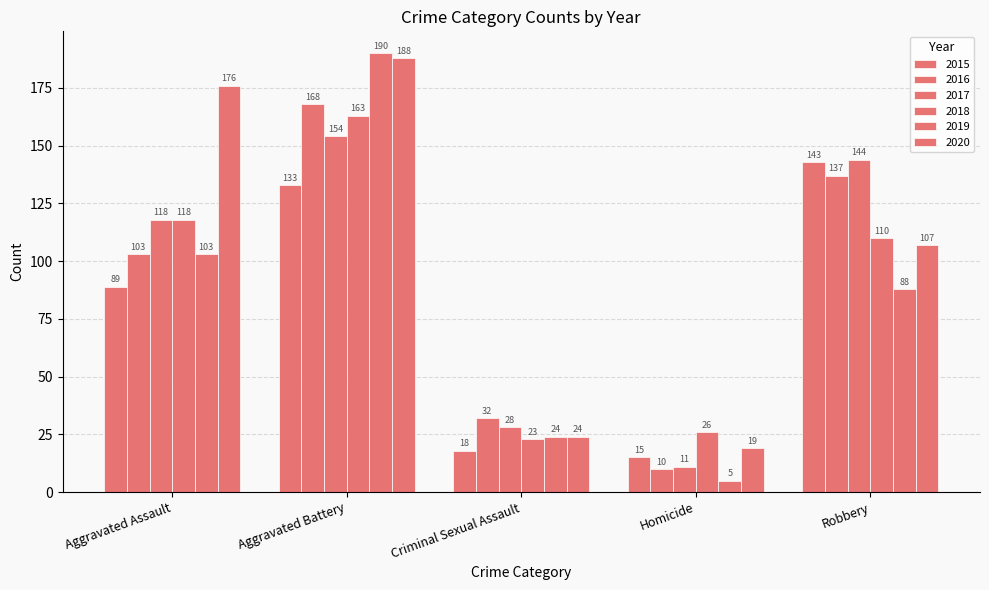

Which series has the widest spread of values?

2019